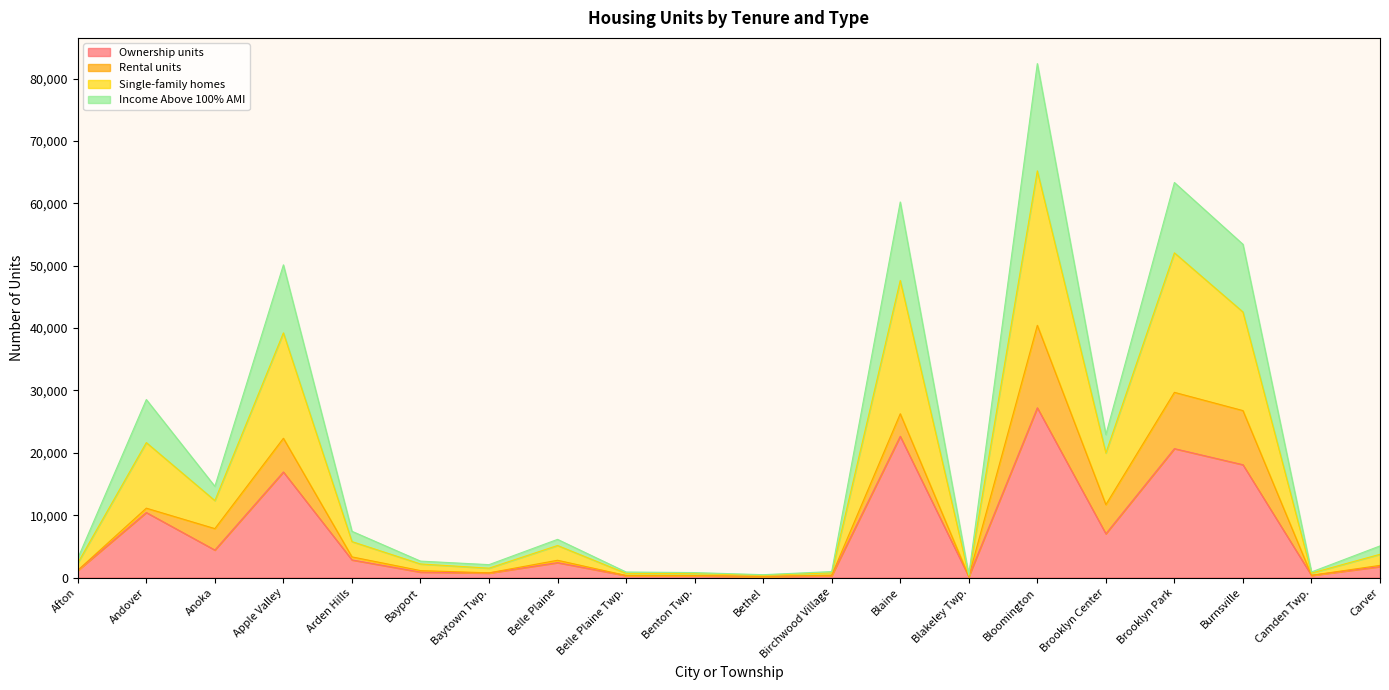

True or false: Ownership units and Single-family homes intersect in this chart.

False